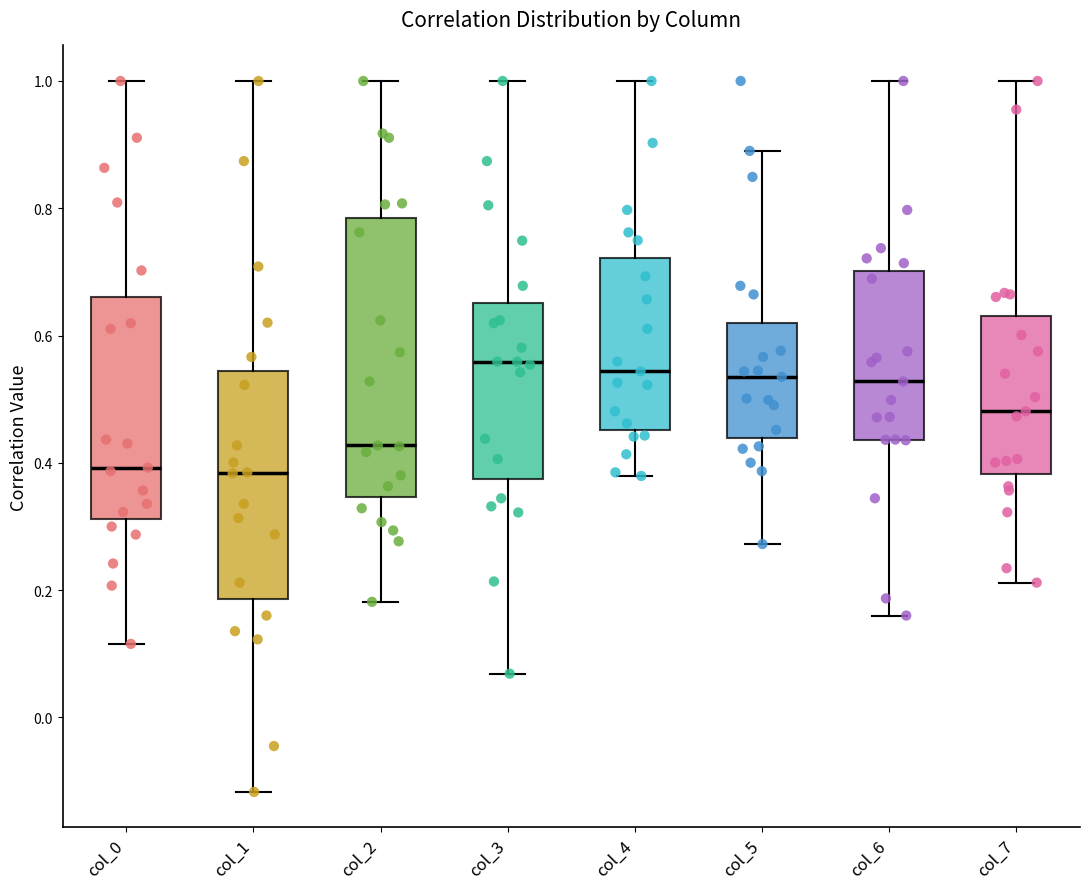

Comparing the boxes themselves (not the whiskers), which one is the tallest?

col_2